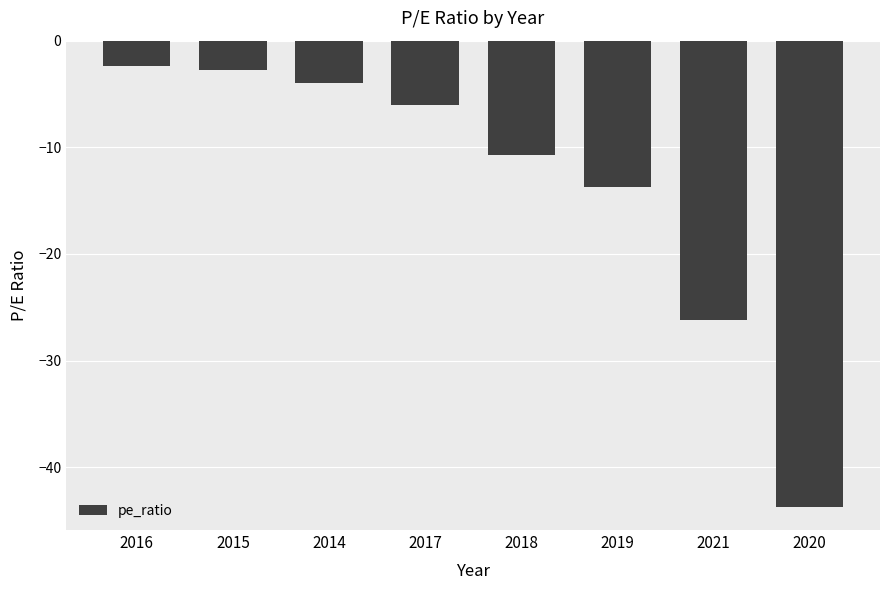

Are the bars grouped side by side (vs. stacked)?

No